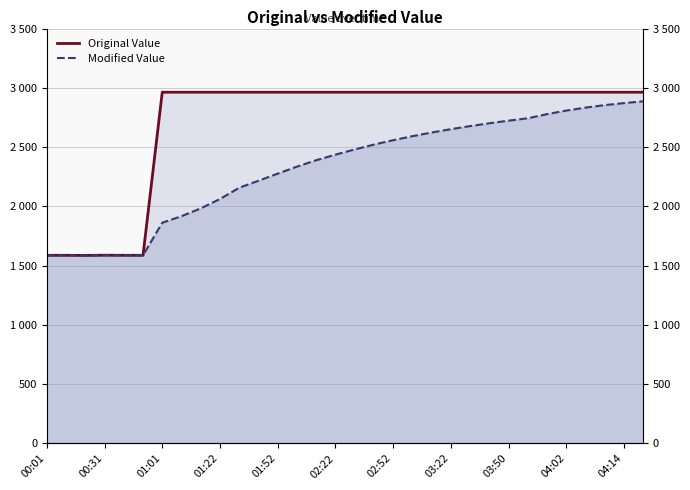

What are all the series names shown in the legend?

Original Value, Modified Value